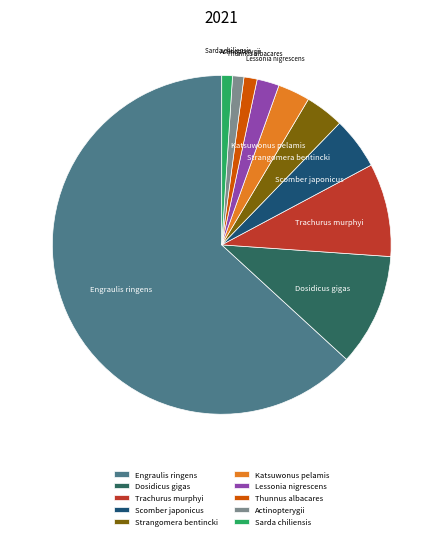

True or false: Thunnus albacares accounts for 15% of the total.

False